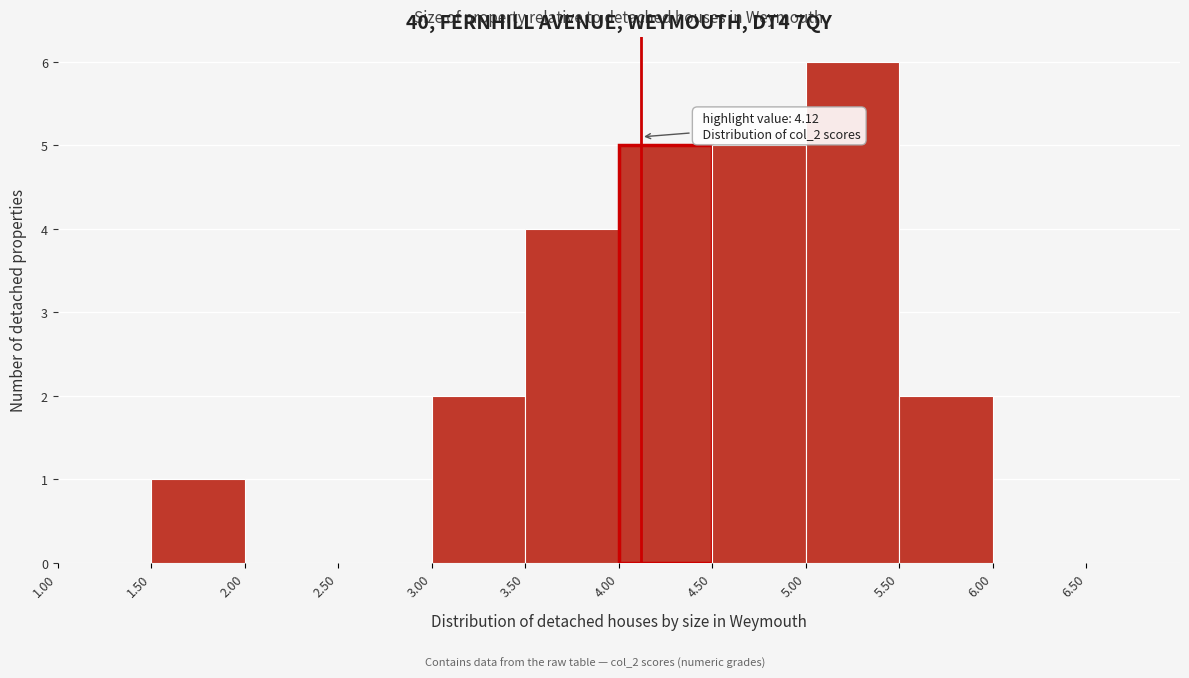

Over which range of the x-axis is the bar tallest?

5.00 to 5.50